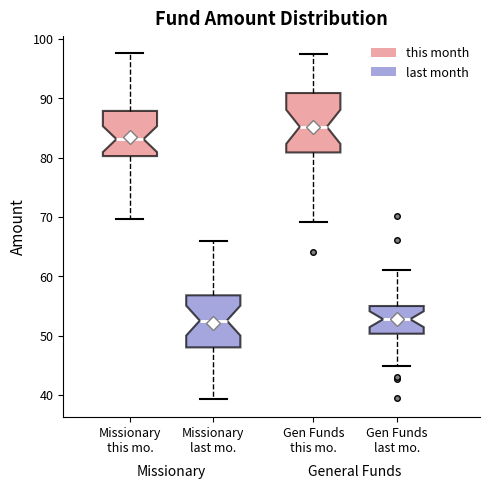

Reading left to right, transcribe this box plot: for each box, give where its median line is, the range the box spans, and where its two whiskers end, as read against the y-axis. The values are not printed on the chart, so give them approximately, as read against the axis.

Missionary this mo.: median 83, box 80 to 88, whiskers 70 to 98
Missionary last mo.: median 53, box 48 to 57, whiskers 39 to 66
Gen Funds this mo.: median 85, box 81 to 91, whiskers 69 to 98
Gen Funds last mo.: median 53, box 50 to 55, whiskers 45 to 61